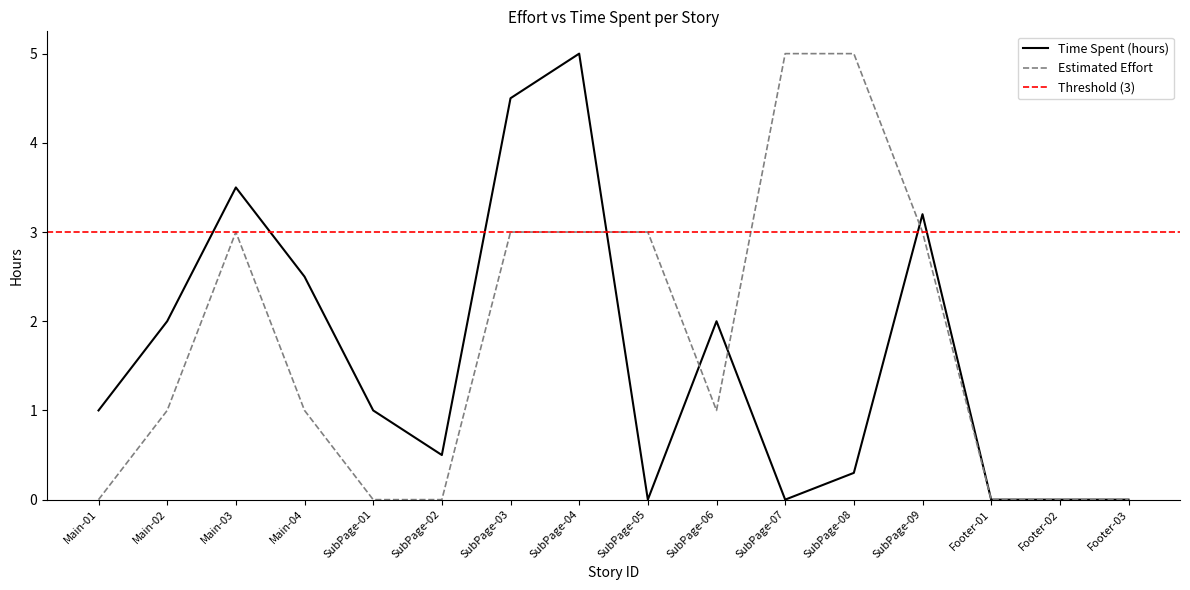

Rank the series at Footer-01 from lowest to highest value.

Time Spent (hours), Estimated Effort